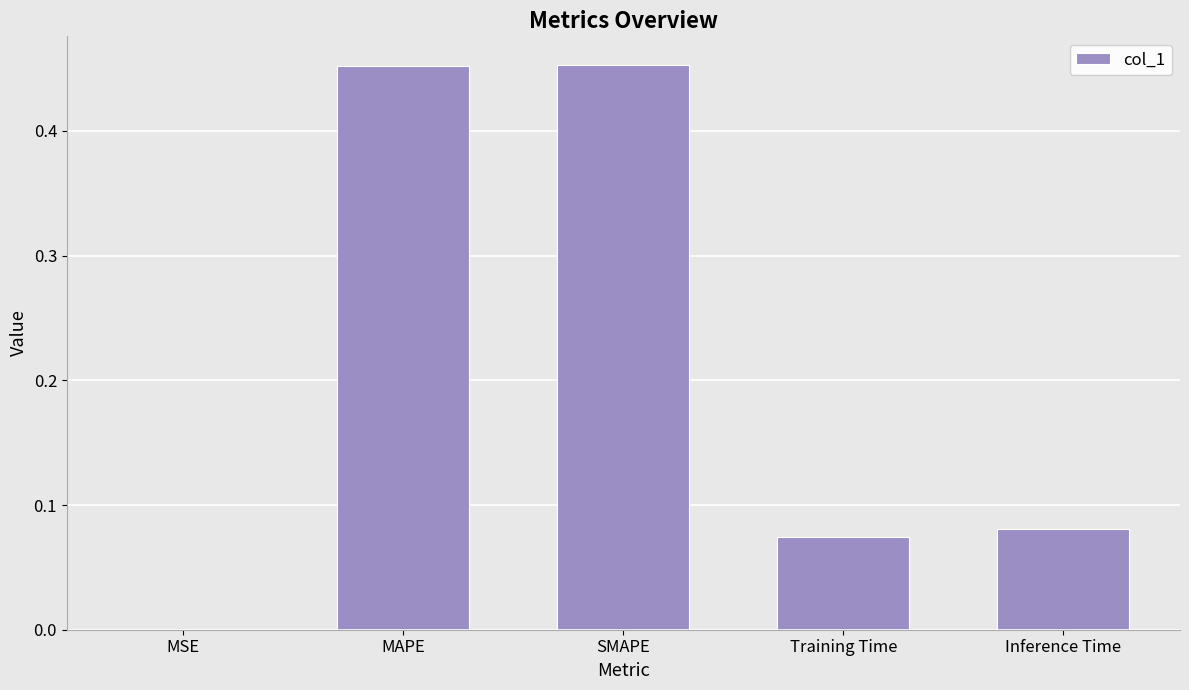

Which has a higher value, MSE or Training Time?

Training Time